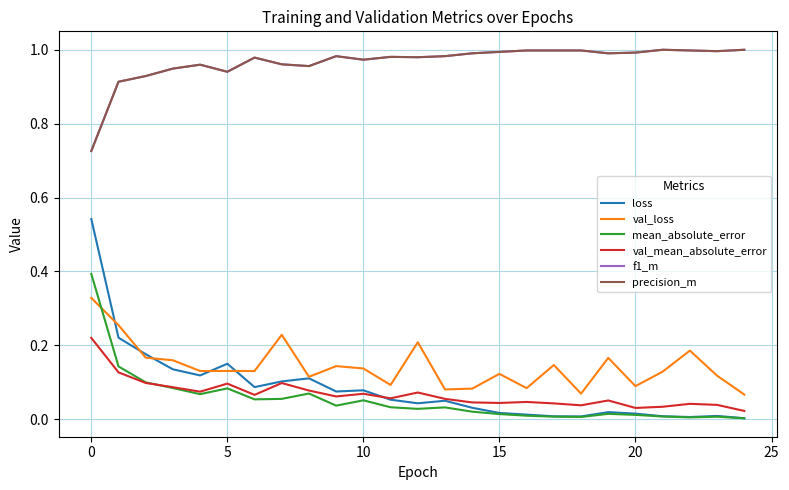

Which series has the largest range (max minus min)?

loss